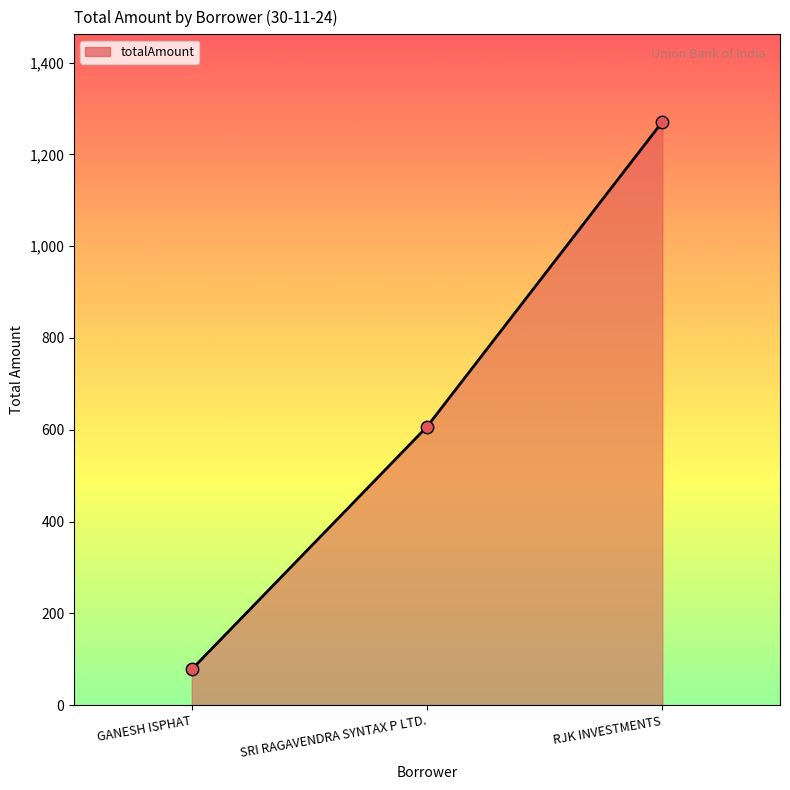

Between RJK INVESTMENTS and GANESH ISPHAT, which is larger?

RJK INVESTMENTS